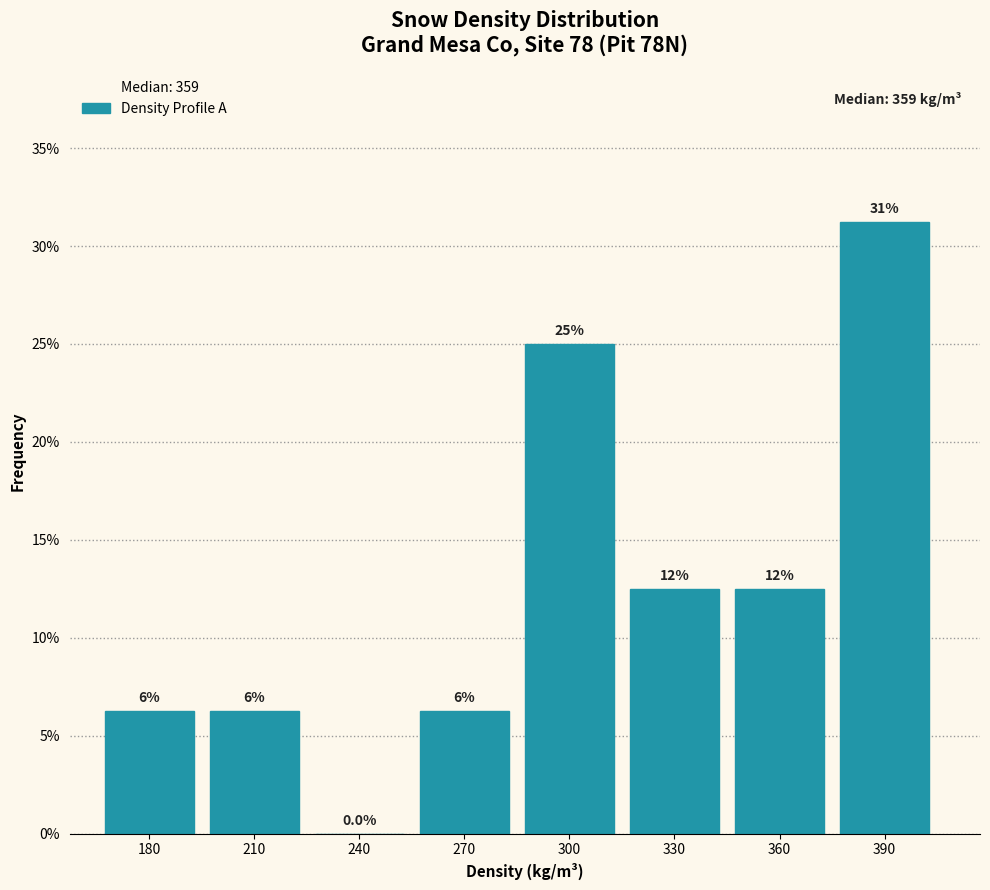

Are the bars horizontal?

No